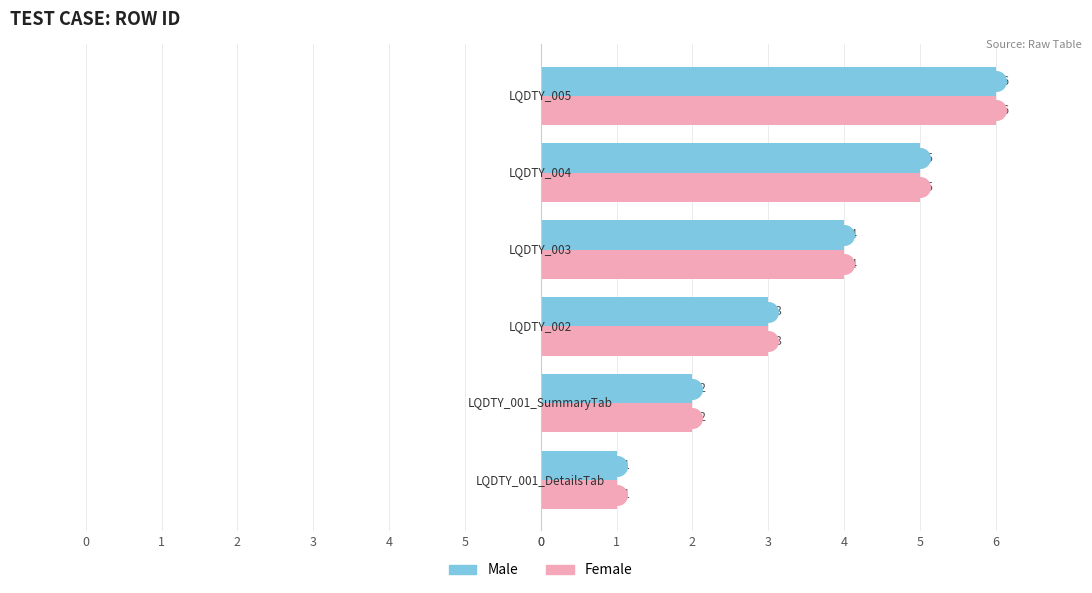

At how many categories does at least one series exceed 5?

1